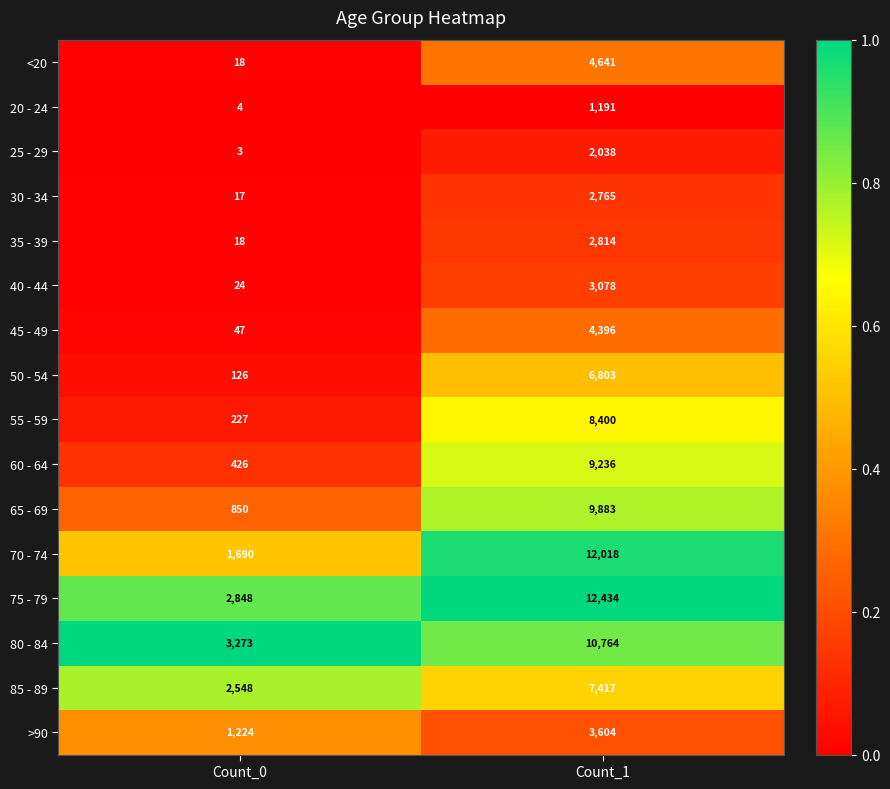

Where is 40 - 44 nearest to the value 1551?

Count_0